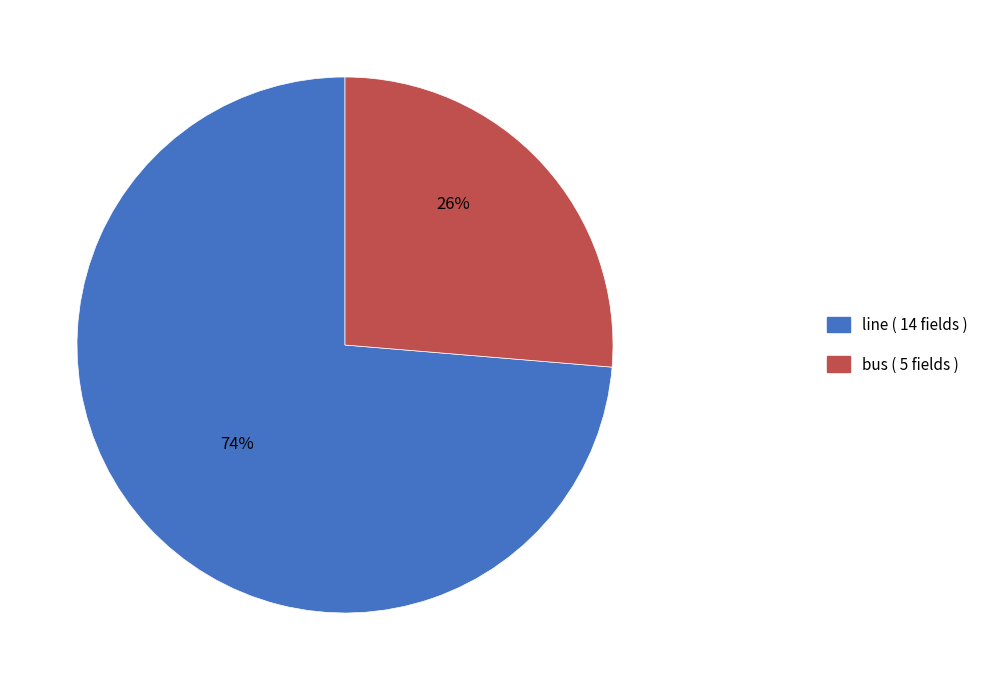

What is the ratio of the value at bus ( 5 fields ) to the value at line ( 14 fields )?

0.4